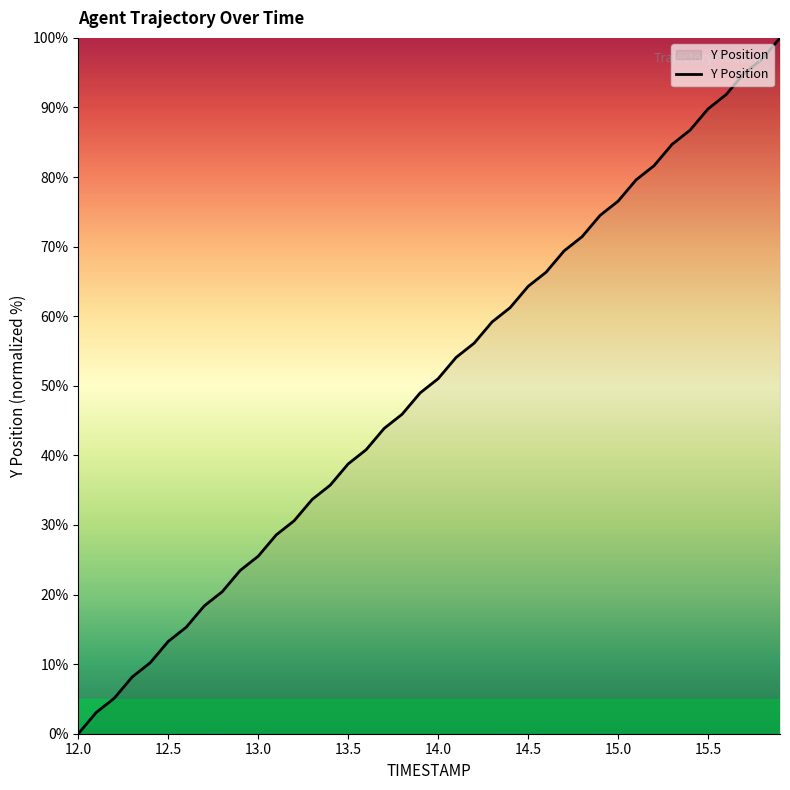

Reading left to right, extract all data points from this chart.

0.0	3.1	5.1	8.2	10.2	13.3	15.3	18.4	20.4	23.5	25.5	28.6	30.6	33.7	35.7	38.8	40.8	43.9	45.9	49.0	51.0	54.1	56.1	59.2	61.2	64.3	66.3	69.4	71.4	74.5	76.5	79.6	81.6	84.7	86.7	89.8	91.8	94.9	96.9	100.0